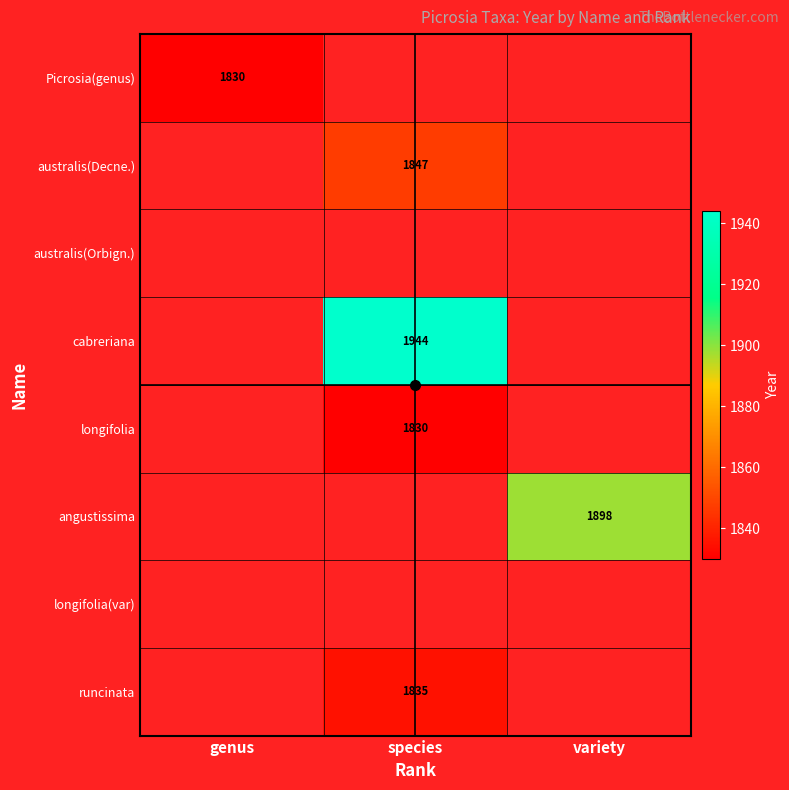

What is the greatest value displayed?

1944.0